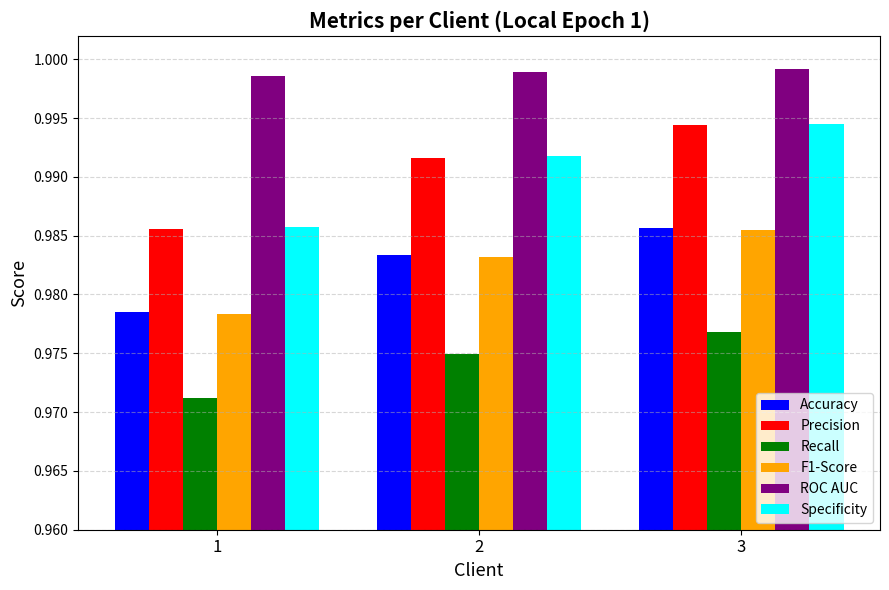

Is it true that F1-Score equals 1.4 at 2?

False